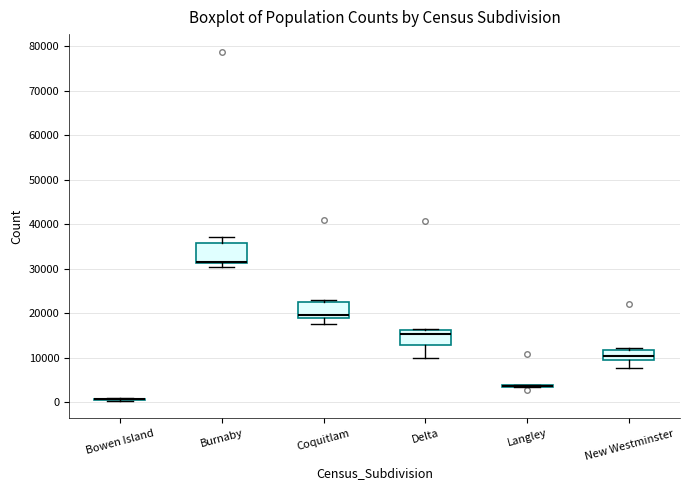

Reading left to right, transcribe this box plot: for each box, give where its median line is, the range the box spans, and where its two whiskers end, as read against the y-axis. The values are not printed on the chart, so give them approximately, as read against the axis.

Bowen Island: box collapsed to a line at 1000, whiskers 0 to 1000
Burnaby: median 31000 (drawn on the box's lower edge), box 31000 to 36000, whiskers 30000 to 37000
Coquitlam: median 19000 (just above the box's lower edge), box 19000 to 23000, whiskers 18000 to 23000 (just above the box's upper edge)
Delta: median 15000, box 13000 to 16000, whiskers 10000 to 16000
Langley: box collapsed to a line at 4000, whiskers 3000 to 4000
New Westminster: median 10000, box 9000 to 12000, whiskers 8000 to 12000 (just above the box's upper edge)